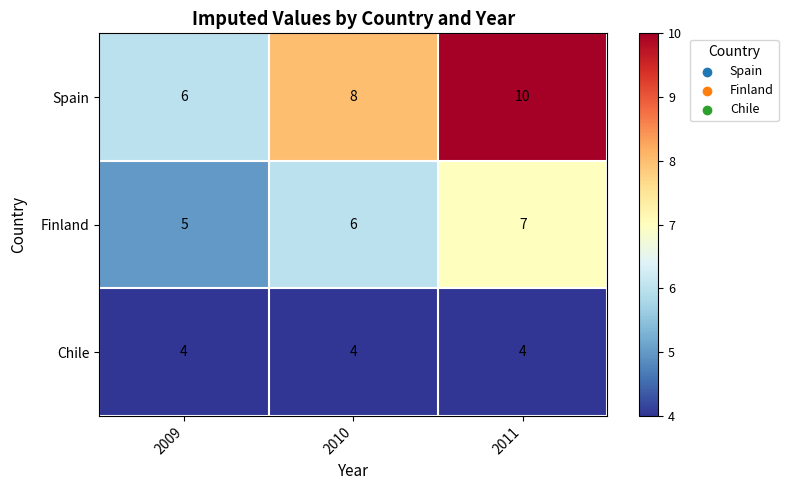

True or false: Spain has a value of 10 at 2011.

True